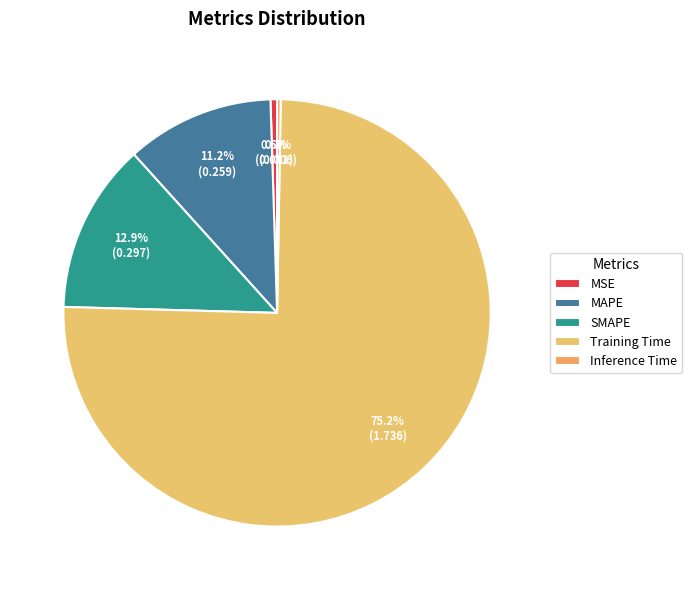

What is the change in value from Training Time to Inference Time?

-1.7